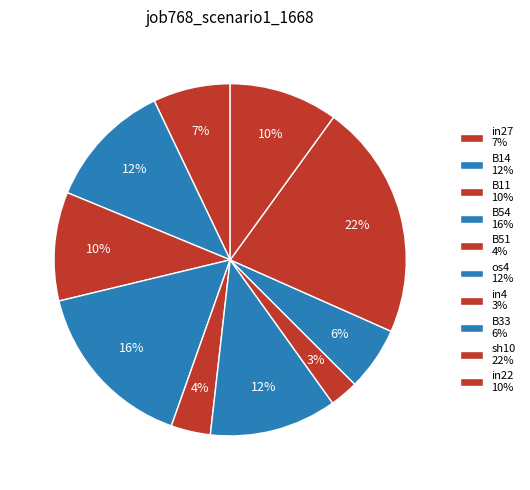

Count the number of slices in the pie.

10